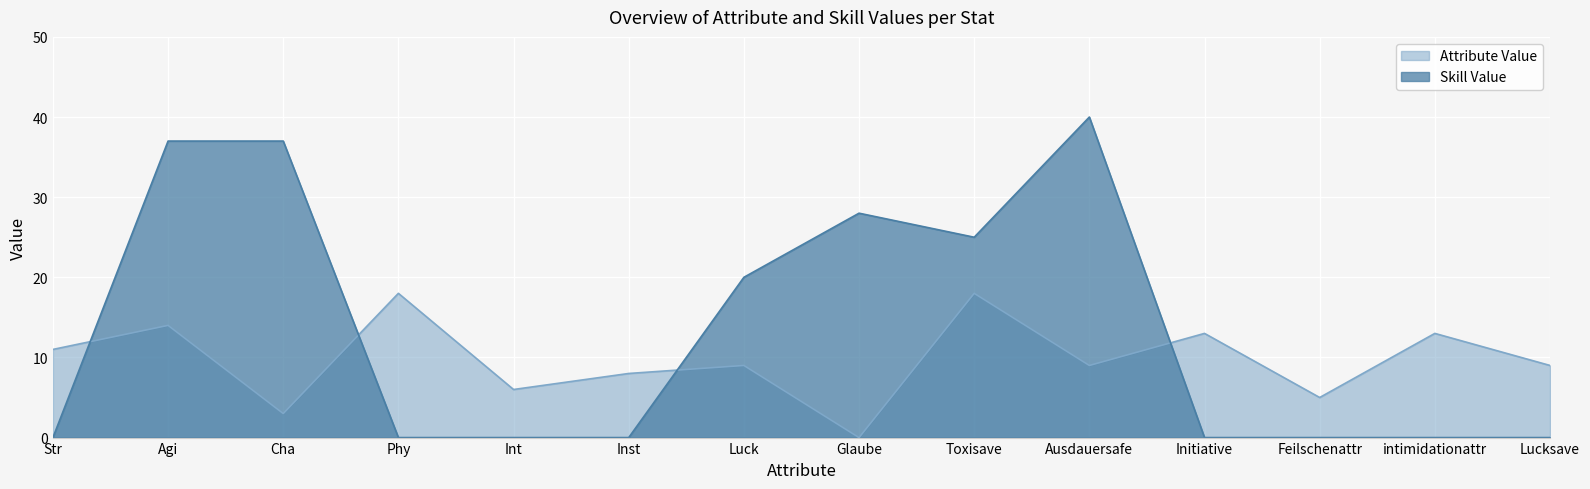

Between Int and Feilschenattr, which is larger?

Int